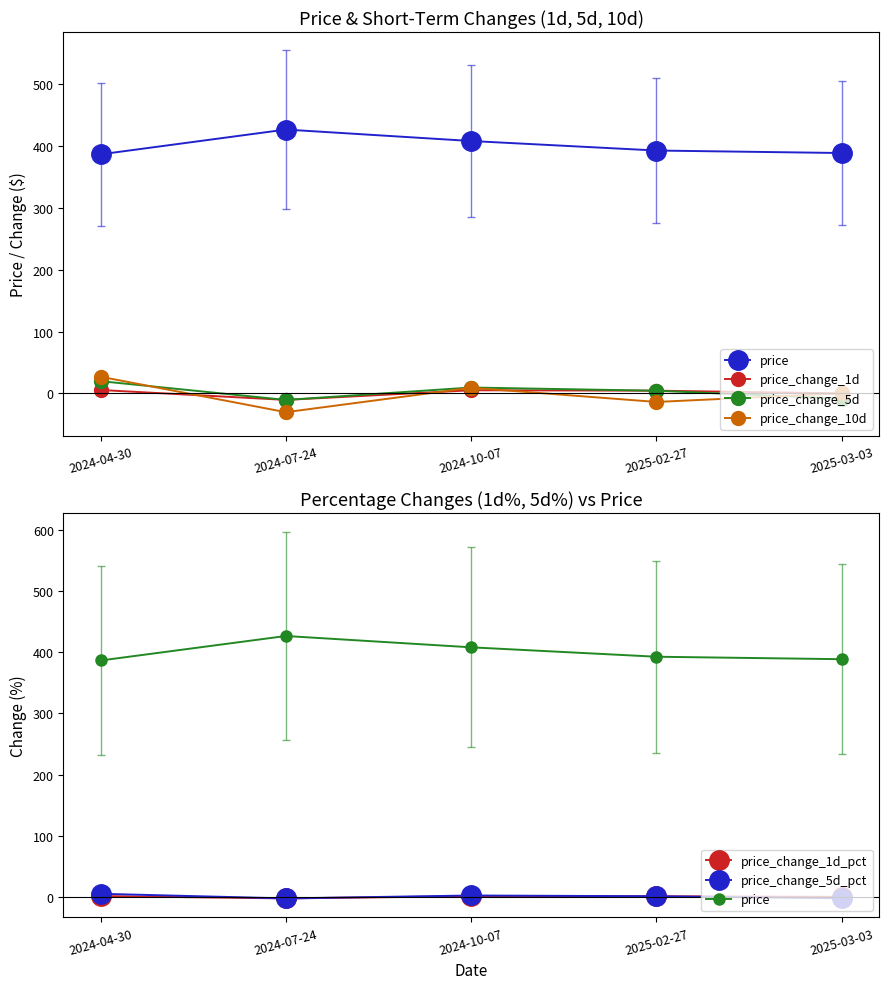

How many data points in price_change_1d_pct are above 1?

3